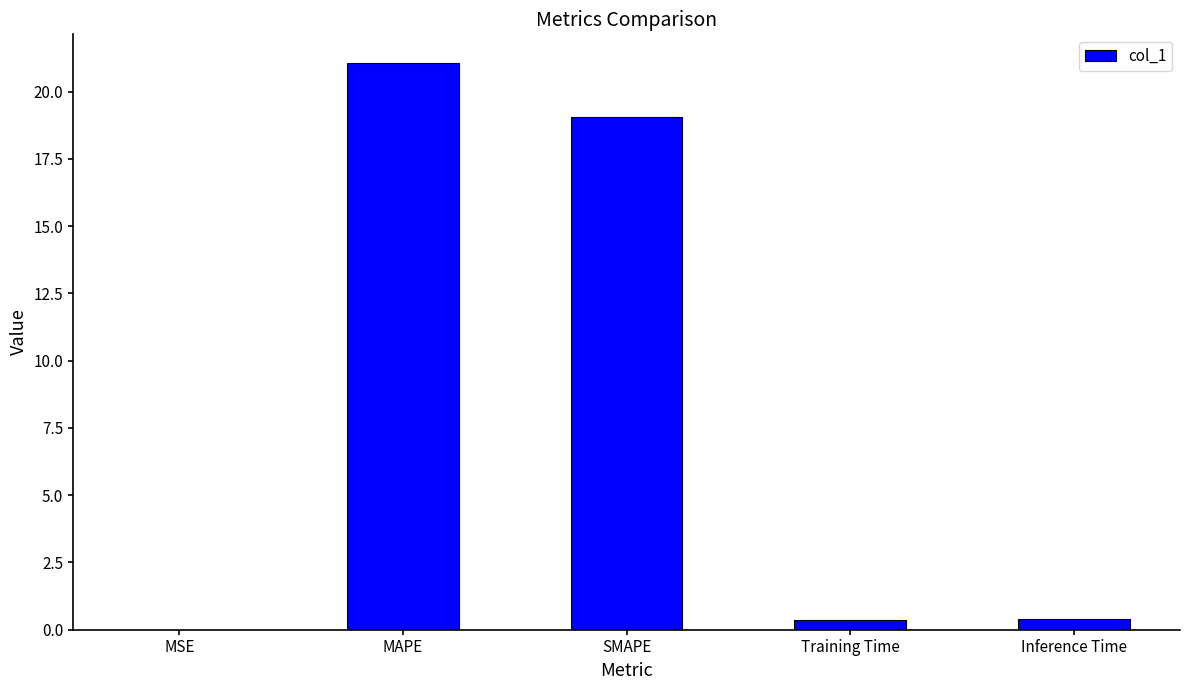

The chart shows a value of 30.1 at SMAPE. True or false?

False